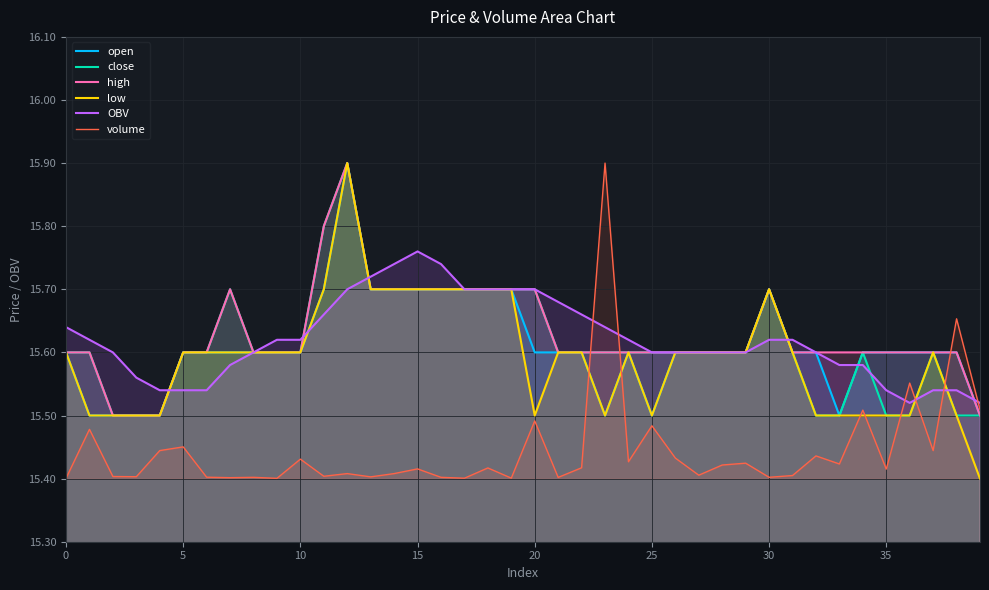

How many times do volume and open cross each other?

3